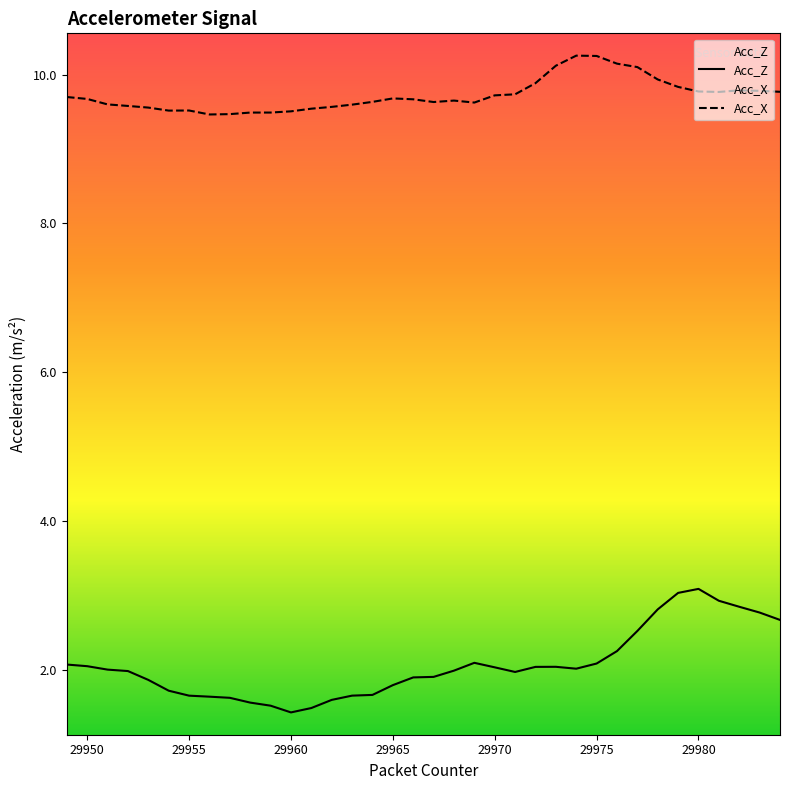

List the labels in order of Acc_X value, largest first.

29974, 29975, 29976, 29973, 29977, 29978, 29972, 29979, 29982, 29983, 29980, 29984, 29981, 29971, 29970, 29949, 29965, 29950, 29966, 29968, 29964, 29967, 29969, 29951, 29963, 29952, 29962, 29953, 29961, 29955, 29954, 29960, 29959, 29958, 29957, 29956